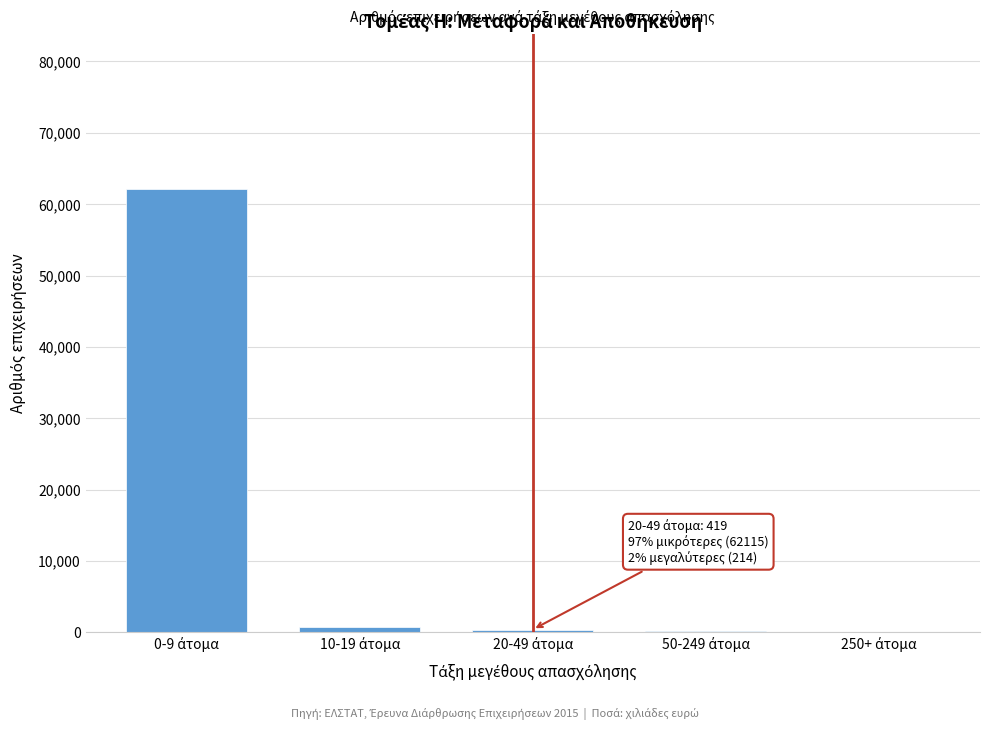

What is the sum of all values?

63571